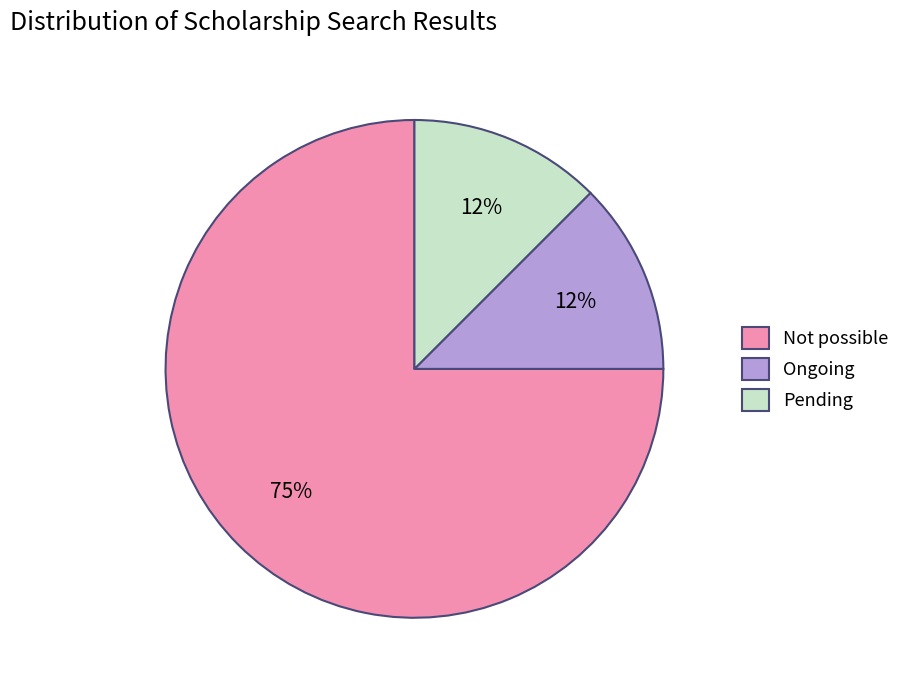

What is the largest slice in the pie chart?

Not possible